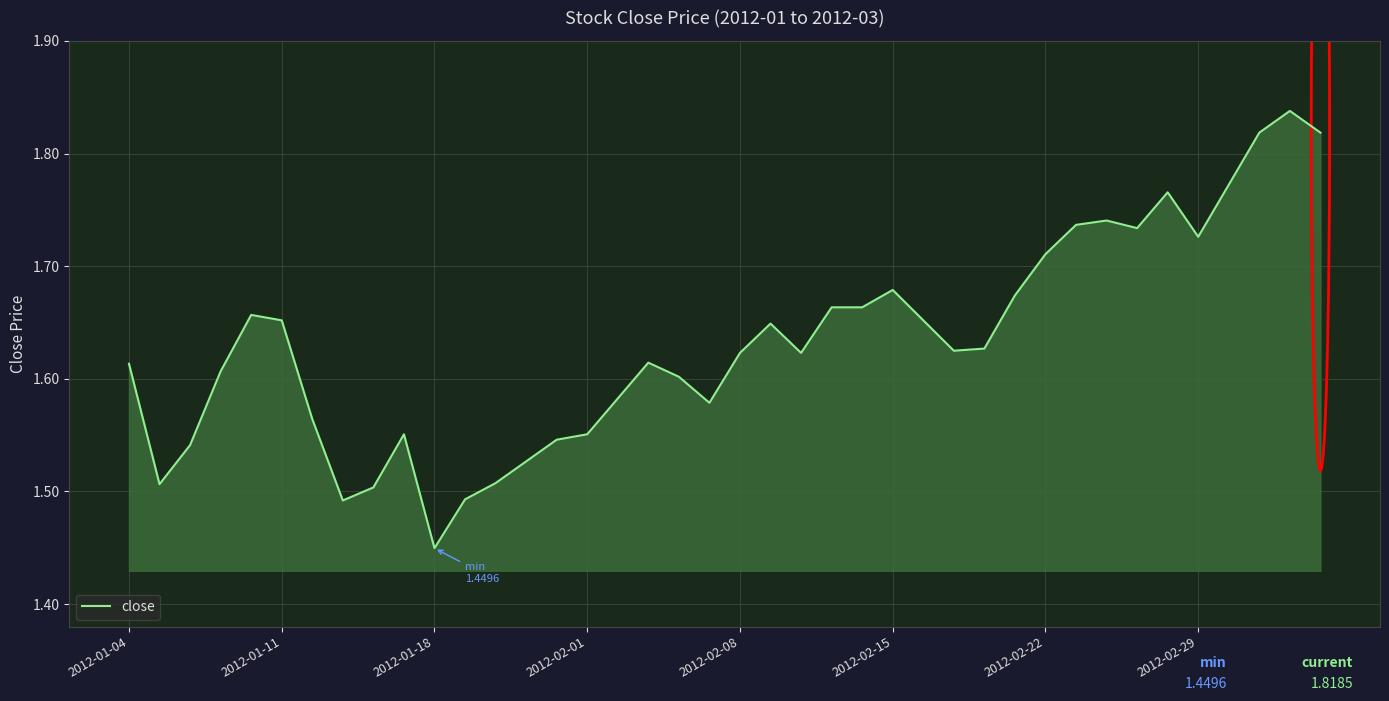

What is the difference between the maximum and minimum values?

0.4